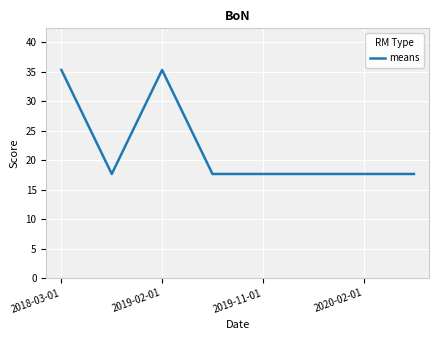

What is the difference between the maximum and second lowest values?

17.6